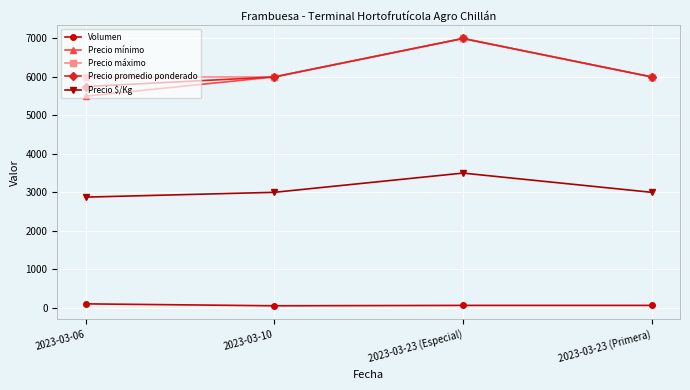

What is the label of the 3rd point from the right?

2023-03-10